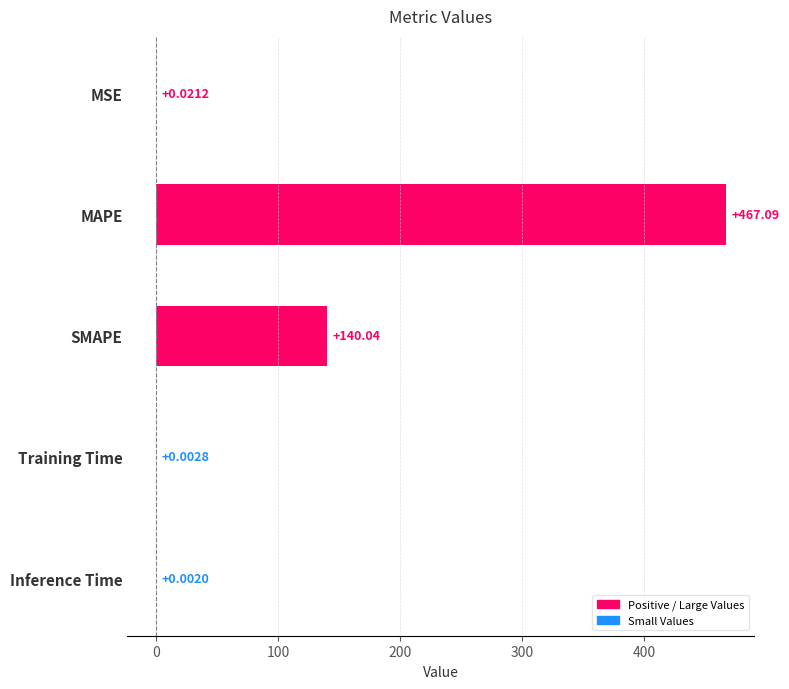

What is the sum of all values?

607.2